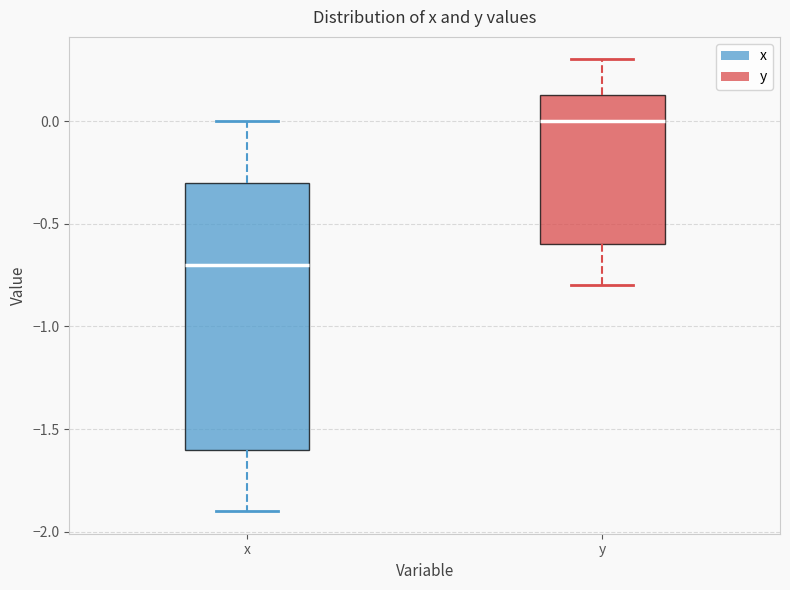

Reading left to right, read every box against the y-axis: the position of its median line, the range the box covers, and the ends of its whiskers. The values are not printed on the chart, so give them approximately, as read against the axis.

x: median -0.70, box -1.60 to -0.30, whiskers -1.90 to 0.00
y: median 0.00, box -0.60 to 0.15, whiskers -0.80 to 0.30